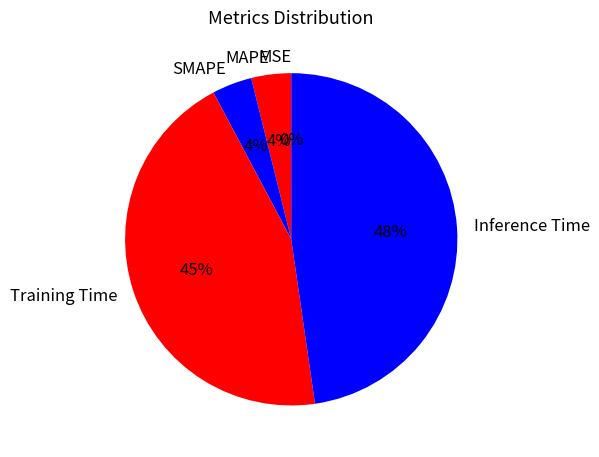

The MAPE slice represents 4% of the pie. True or false?

True